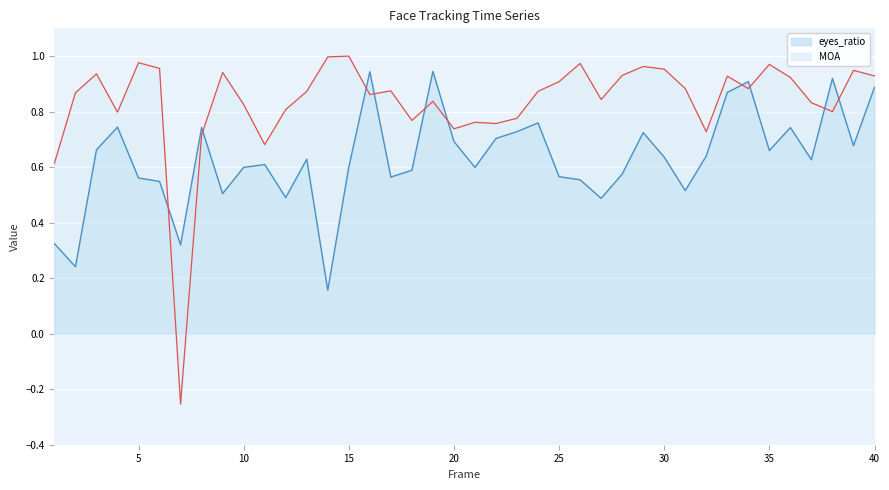

Where is the first local minimum for MOA?

4